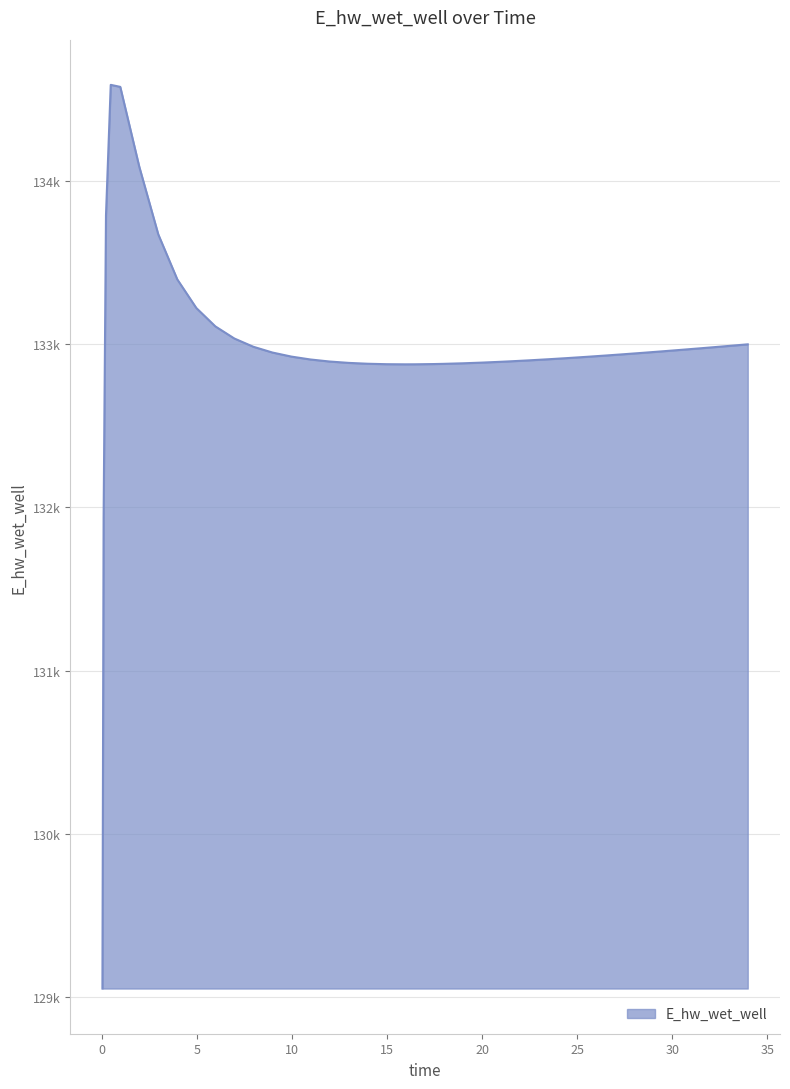

List the labels in order of value, largest first.

0.46875, 0.96875, 1.96875, 0.21875, 2.96875, 3.96875, 4.96875, 5.96875, 6.96875, 33.96875, 32.96875, 32.46875, 7.96875, 31.46875, 30.46875, 29.46875, 8.96875, 28.46875, 27.46875, 26.46875, 9.96875, 25.46875, 24.46875, 23.46875, 10.96875, 22.46875, 21.46875, 11.96875, 20.96875, 19.96875, 12.96875, 18.96875, 13.96875, 17.96875, 17.46875, 14.96875, 16.46875, 15.96875, 0.09375, 0.03125